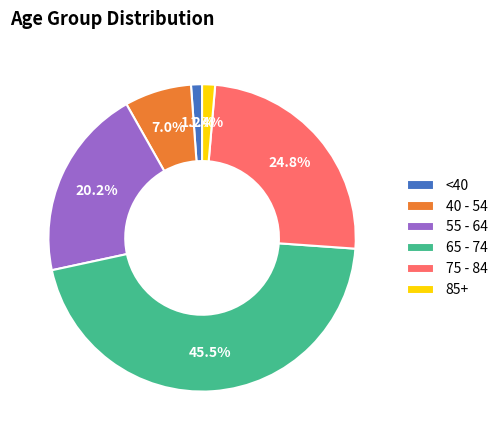

To the nearest percent, what is the difference between the largest and smallest slice percentages?

44%